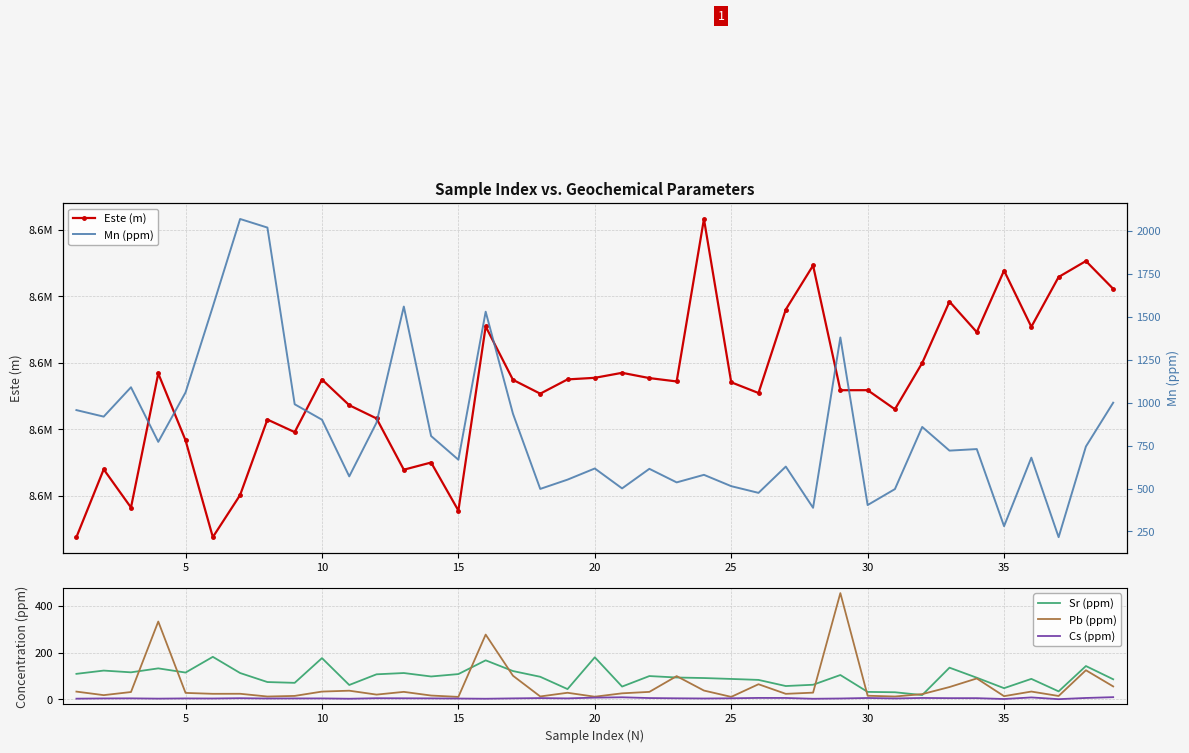

Is the value of Pb (ppm) at 10 greater than the value of Sr (ppm) at 5?

No